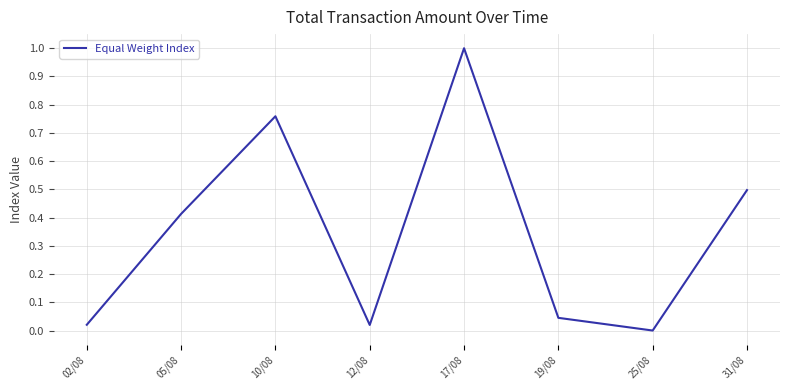

Is it true that the value at 31/08 is 0.5?

True